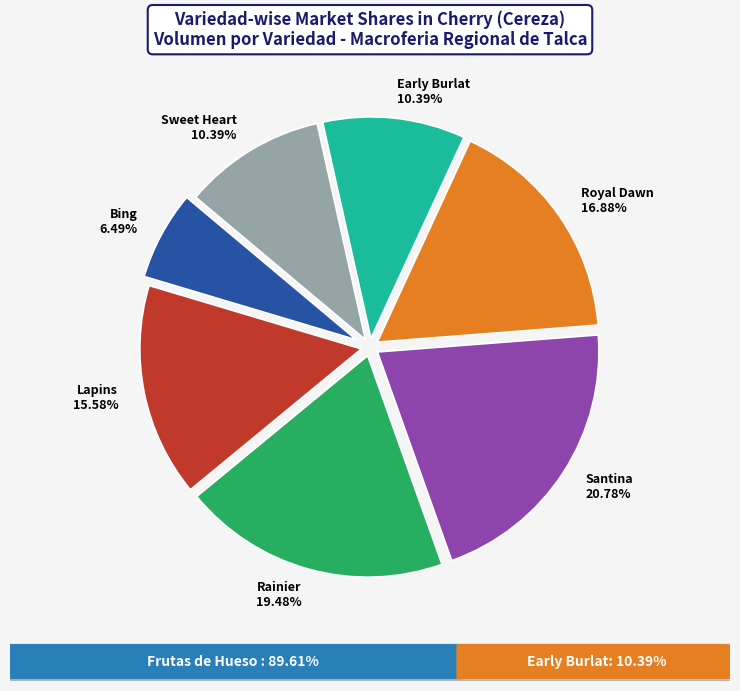

What is the ratio of the value at Santina 20.78% to the value at Rainier 19.48%?

1.1